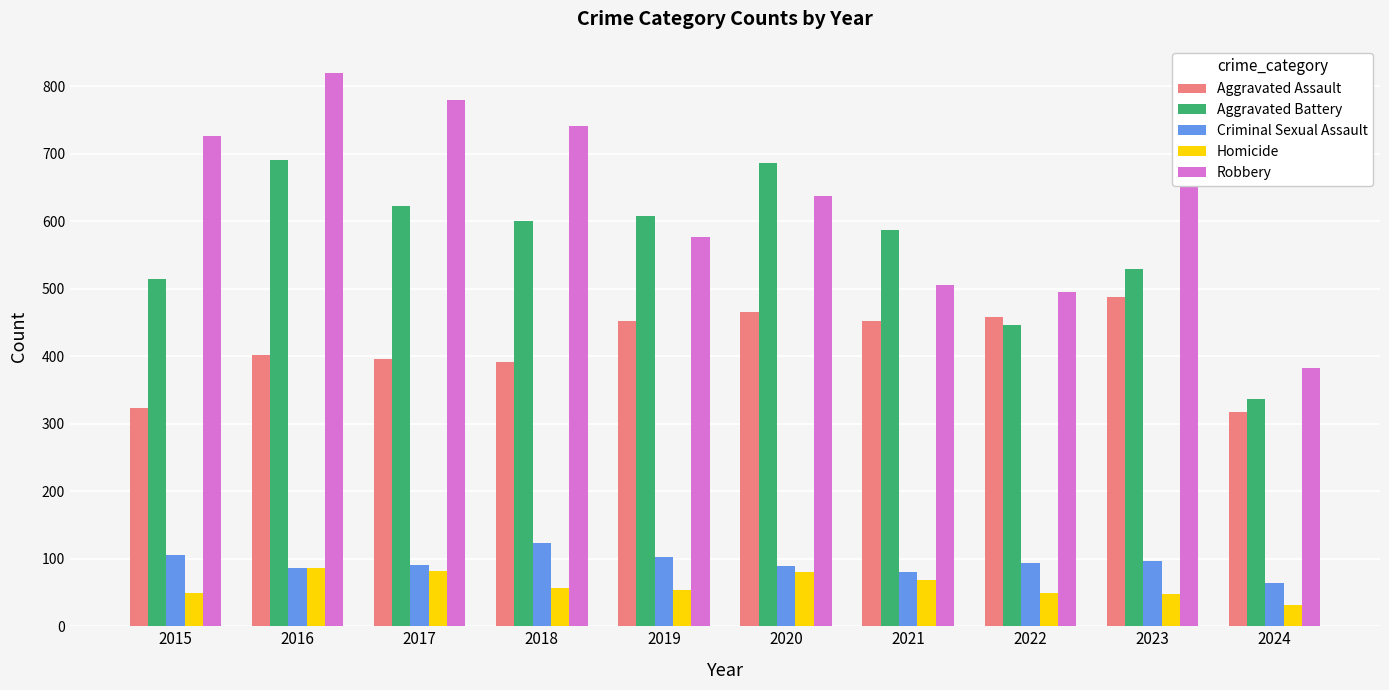

At which label does Criminal Sexual Assault reach its minimum?

2024